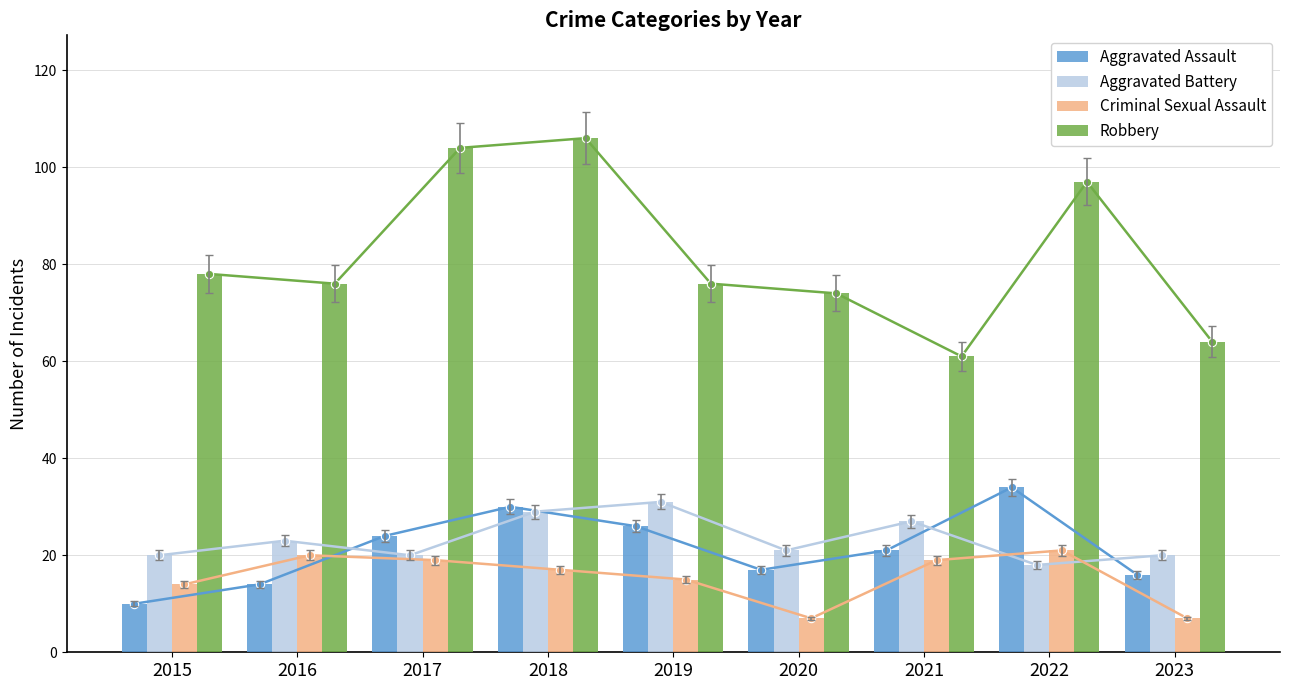

What is the difference between the Aggravated Assault values at 2017 and 2019?

2